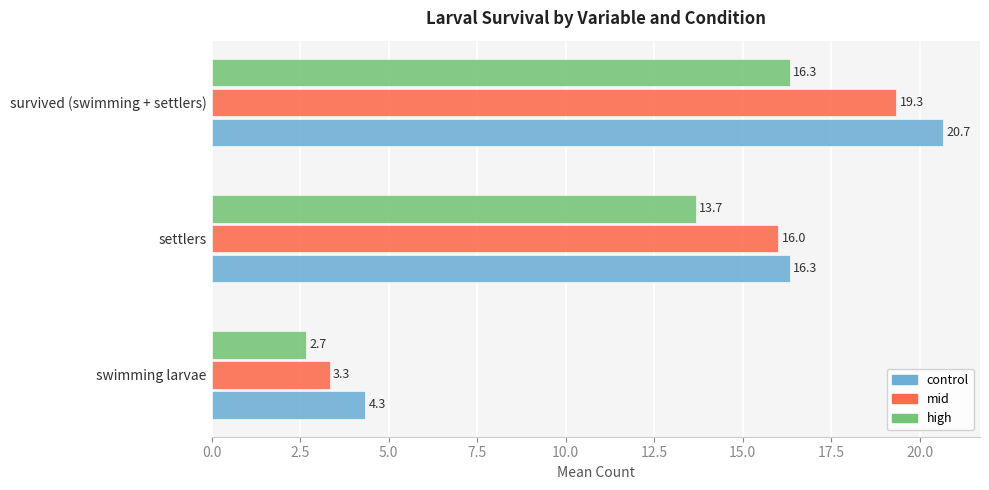

List the series in order of their overall mean, highest first.

control, mid, high